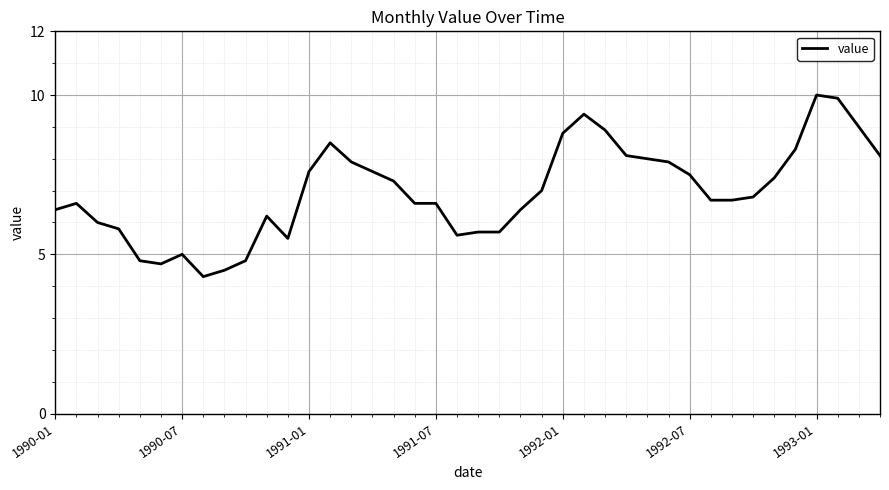

What is the difference between the maximum and minimum values?

5.7